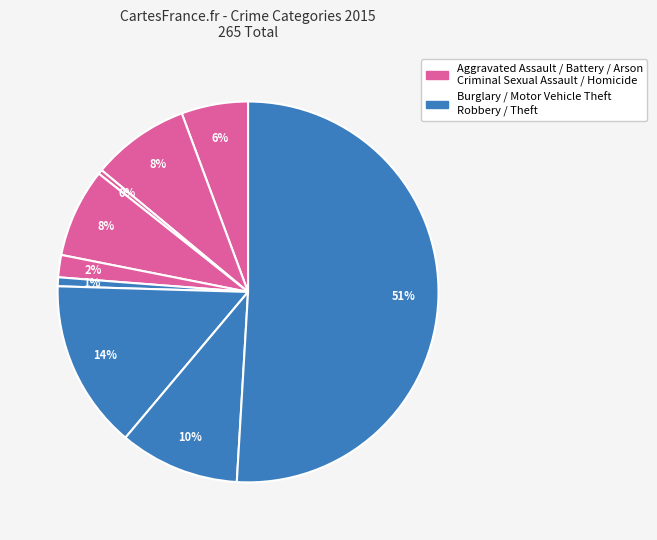

Count the number of slices in the pie.

9